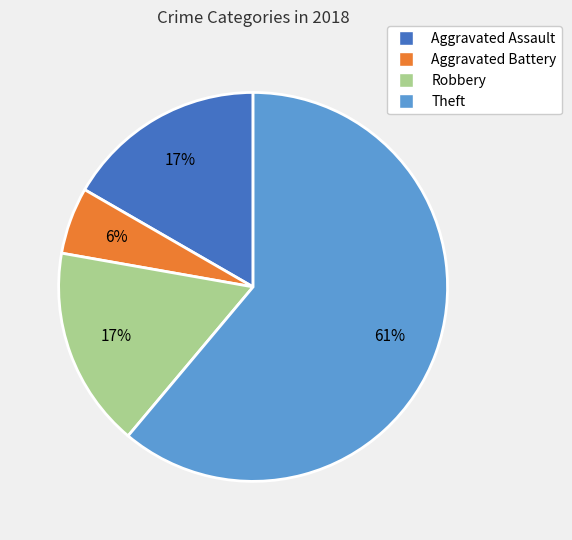

Is the sum of Theft and Robbery greater than half?

Yes